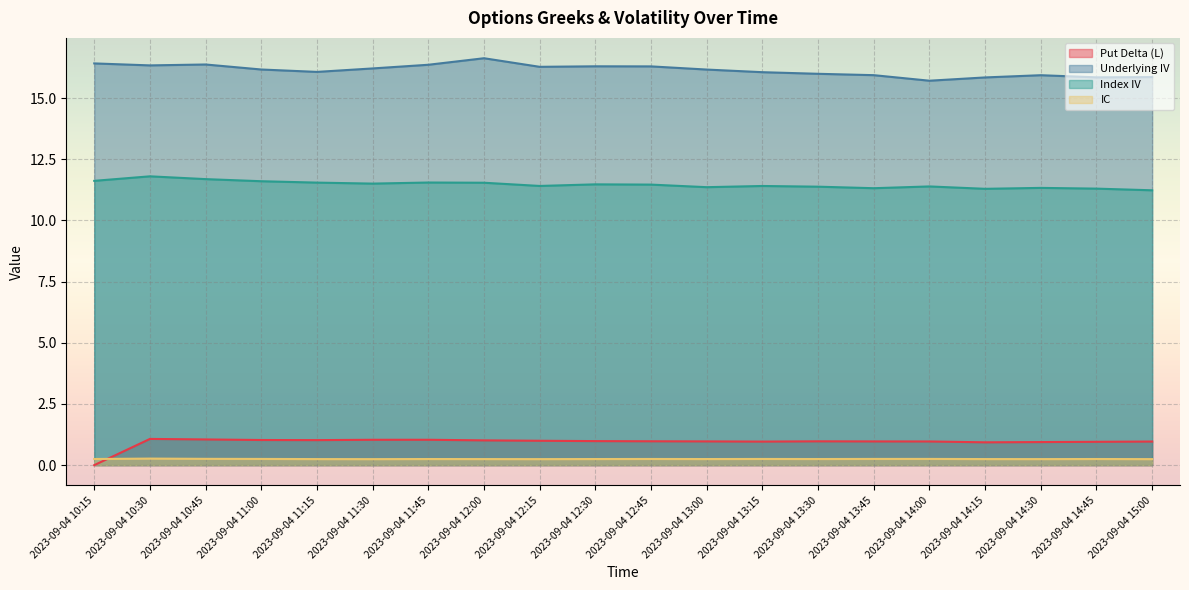

List the series in order of their peak value, highest first.

Underlying IV, Index IV, Put Delta (L), IC